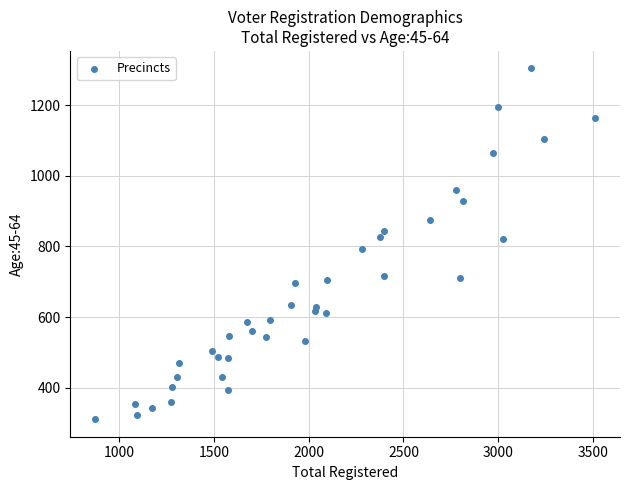

What is the range of Y values (max minus min)?

993